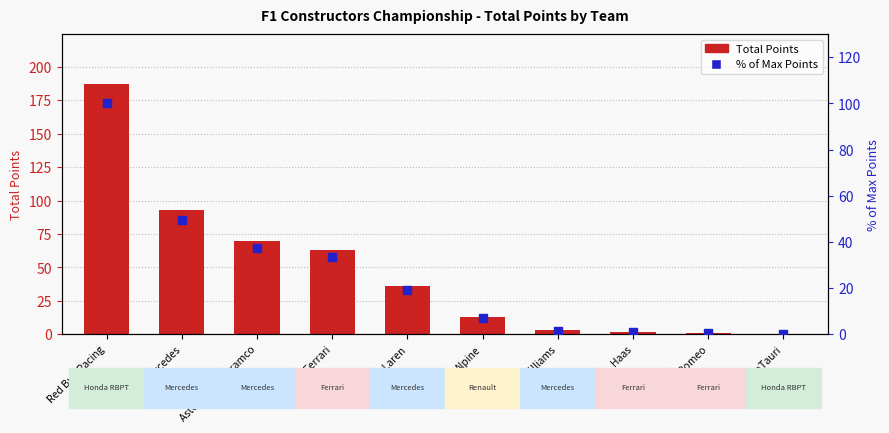

What is the total value across all series at Red Bull Racing?

287.0